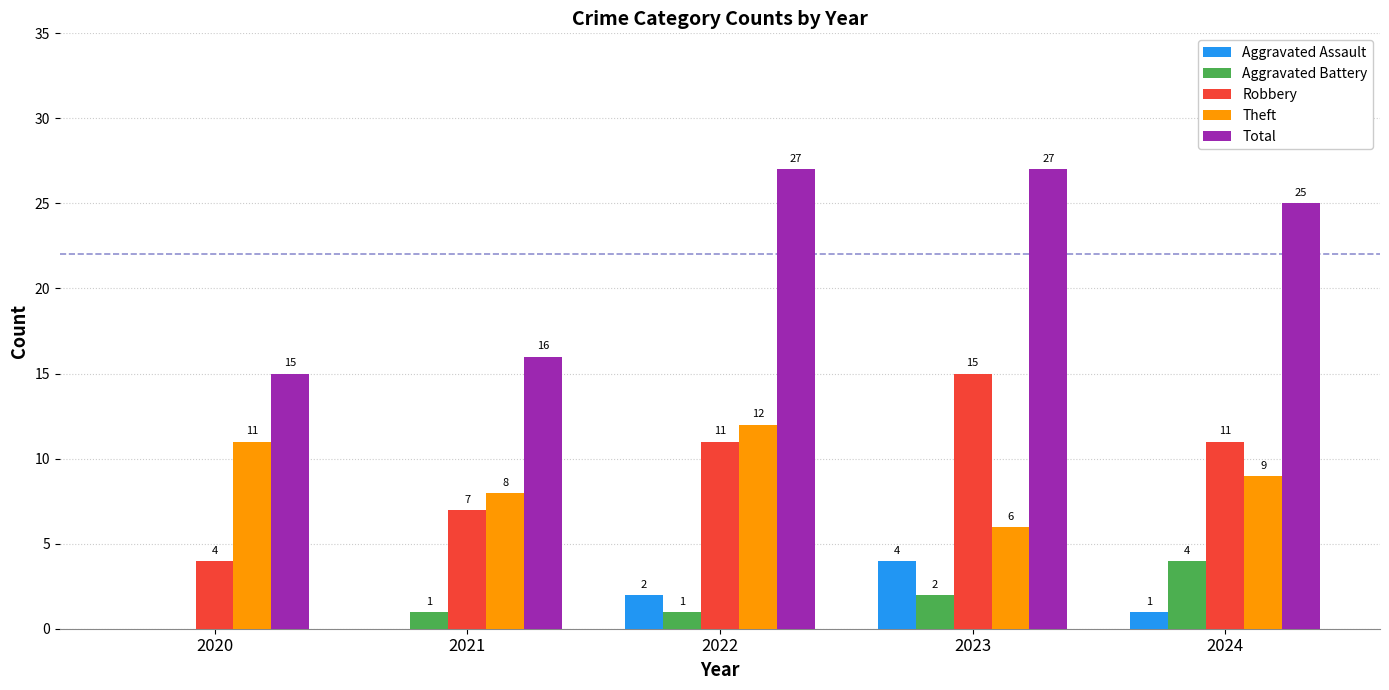

Count the number of data series in this chart.

5